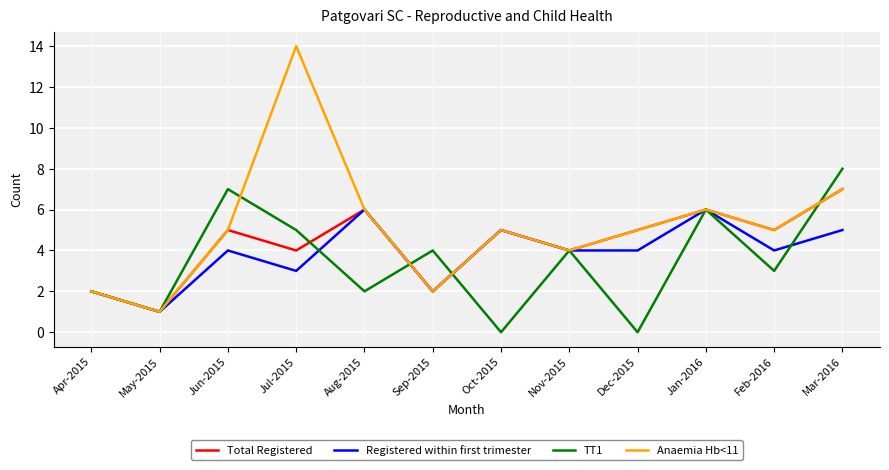

Which label corresponds to the largest value in the chart?

Jul-2015